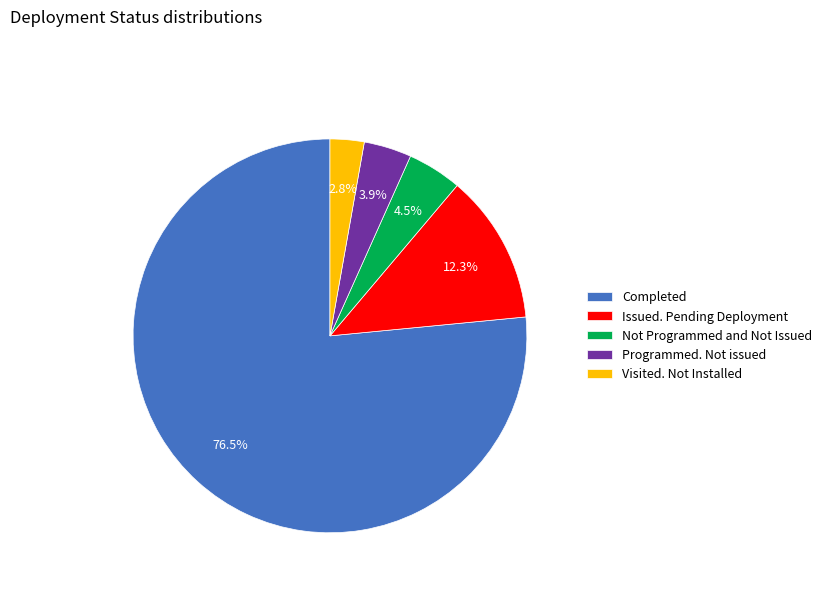

Is Completed the majority of the pie?

Yes